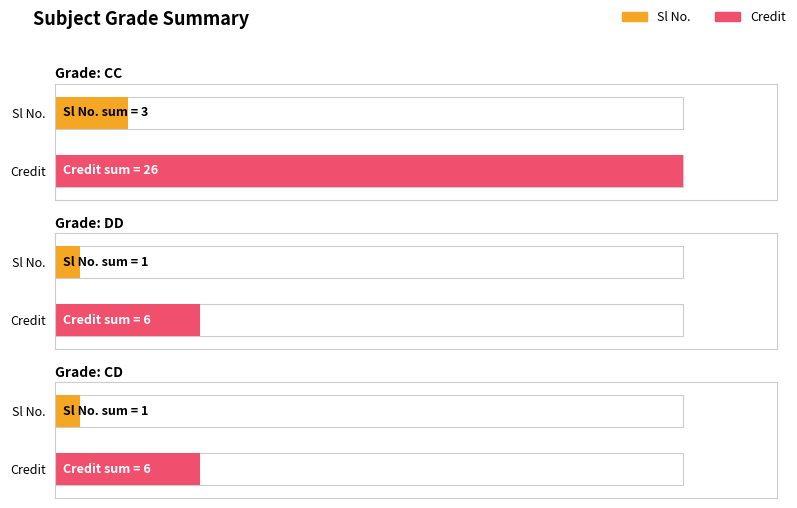

Between CC and DD, which series saw the biggest shift?

Credit